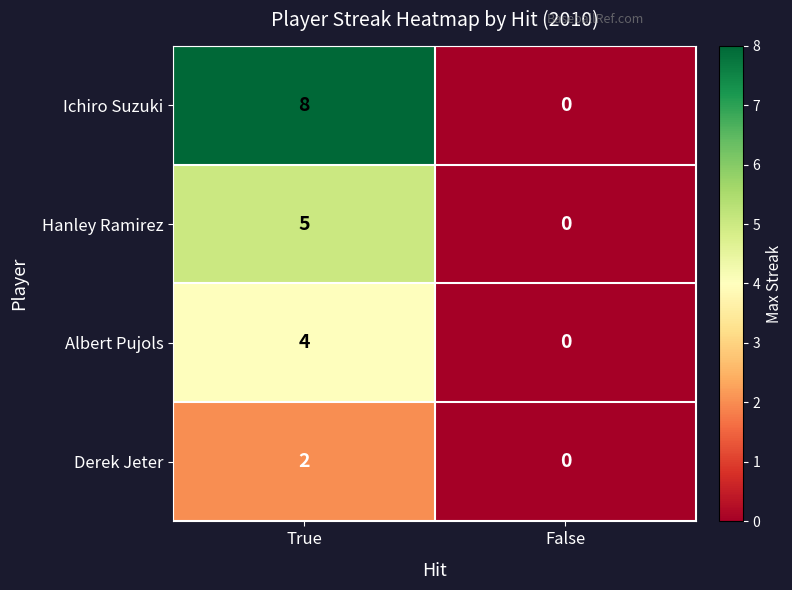

At which category is the sum across all series the highest?

True